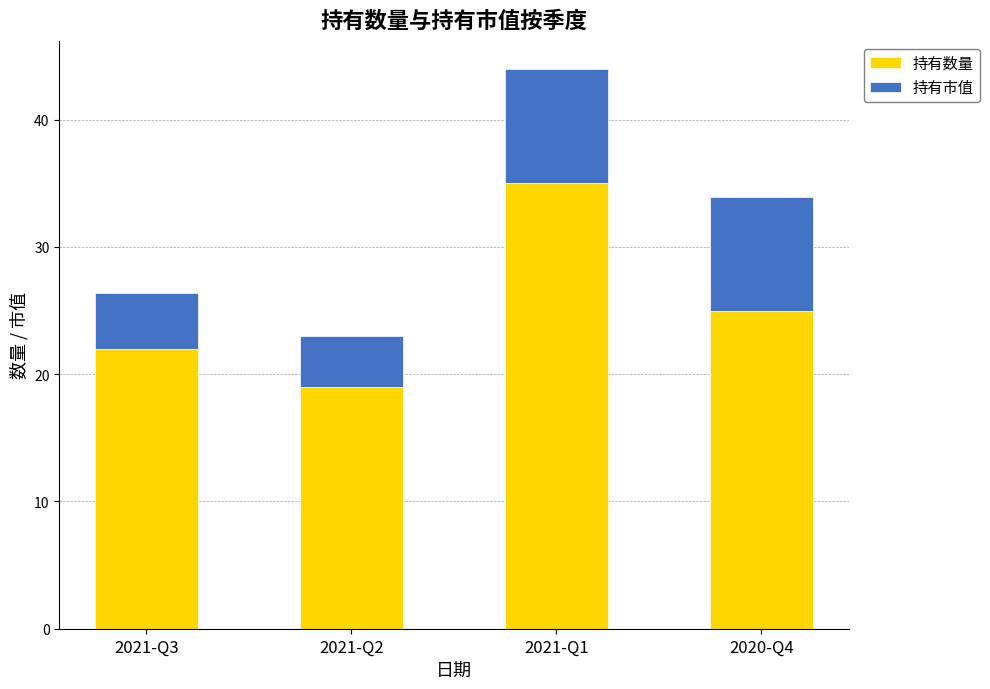

What is the difference between the 持有数量 values at 2021-Q2 and 2021-Q1?

16.0